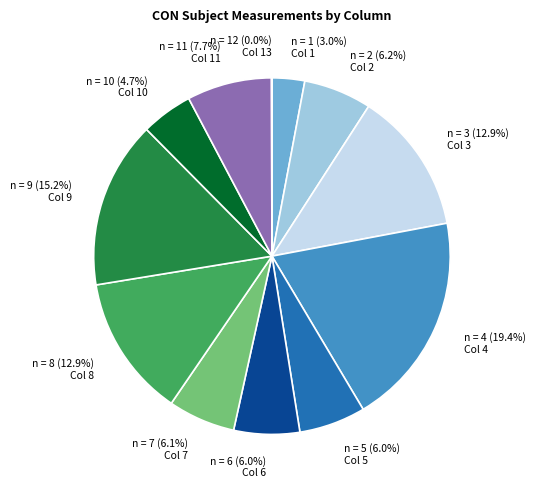

Between Col 4 and Col 7, which is larger?

Col 4